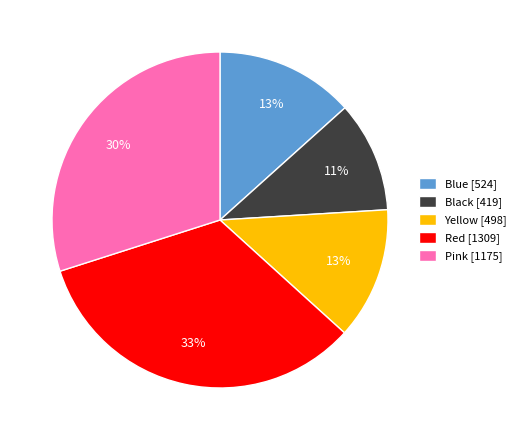

How many segments does this pie chart have?

5